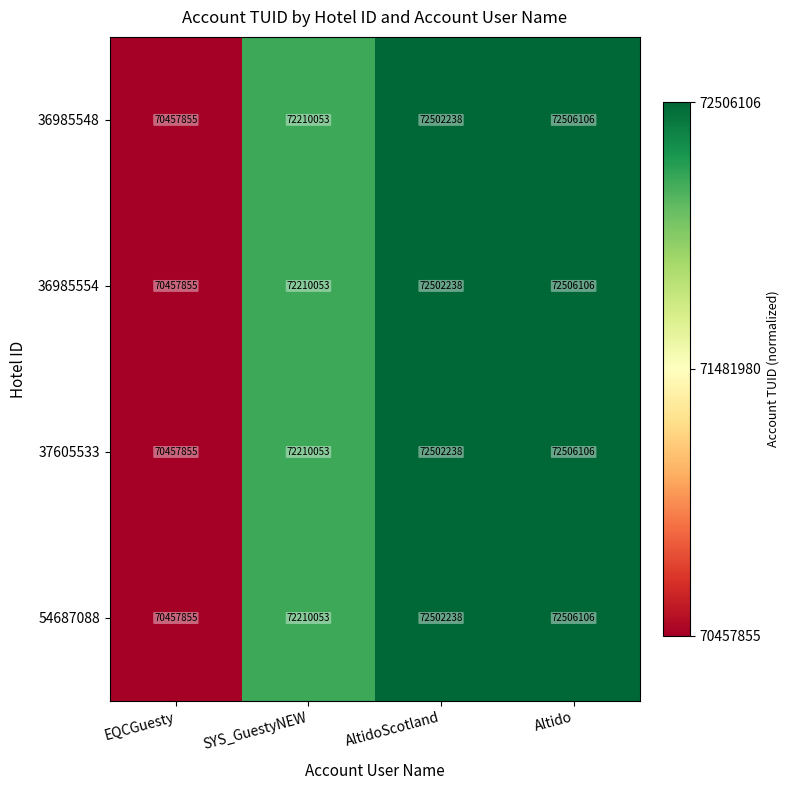

Reading left to right, transcribe all the data shown in this chart.

36985548: EQCGuesty=70457855	SYS_GuestyNEW=72210053	AltidoScotland=72502238	Altido=72506106
36985554: EQCGuesty=70457855	SYS_GuestyNEW=72210053	AltidoScotland=72502238	Altido=72506106
37605533: EQCGuesty=70457855	SYS_GuestyNEW=72210053	AltidoScotland=72502238	Altido=72506106
54687088: EQCGuesty=70457855	SYS_GuestyNEW=72210053	AltidoScotland=72502238	Altido=72506106